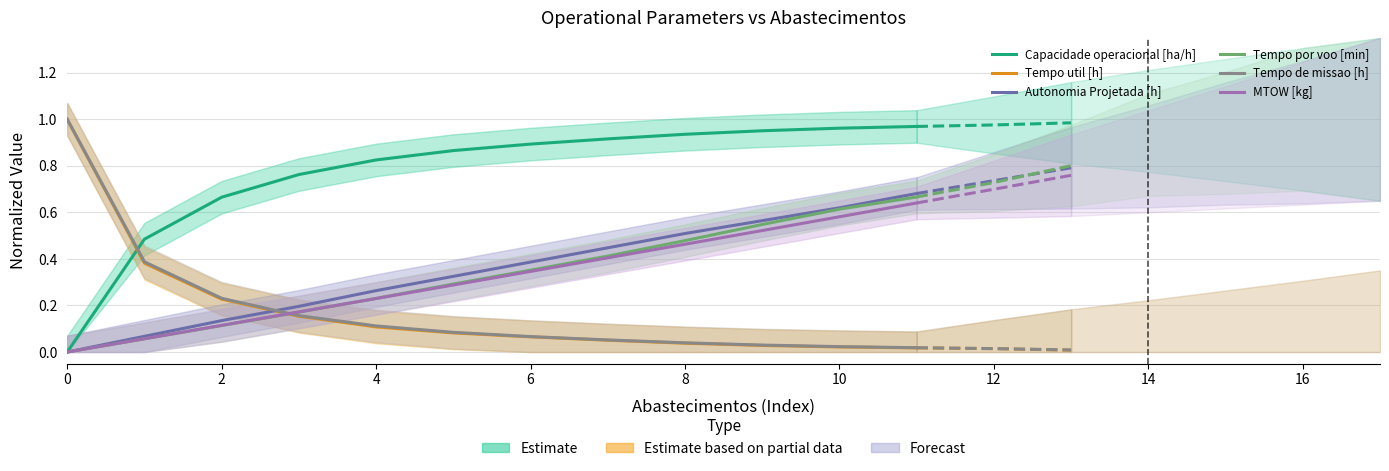

What is the greatest value displayed?

1.0